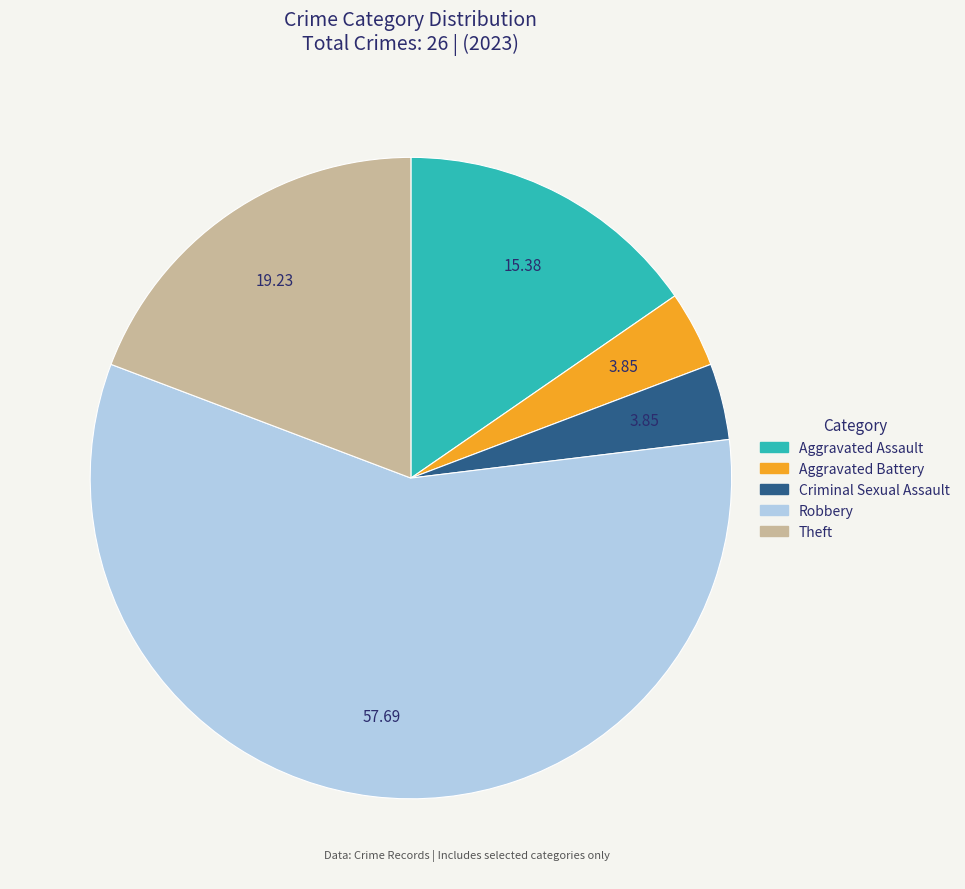

How many segments does this pie chart have?

5